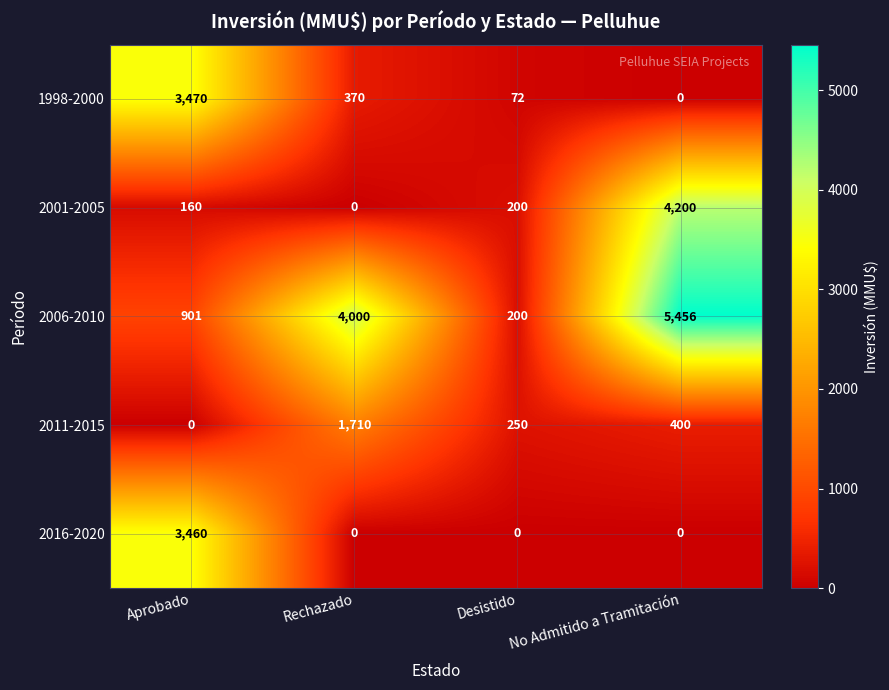

At which category is the sum across all series the highest?

No Admitido a Tramitación